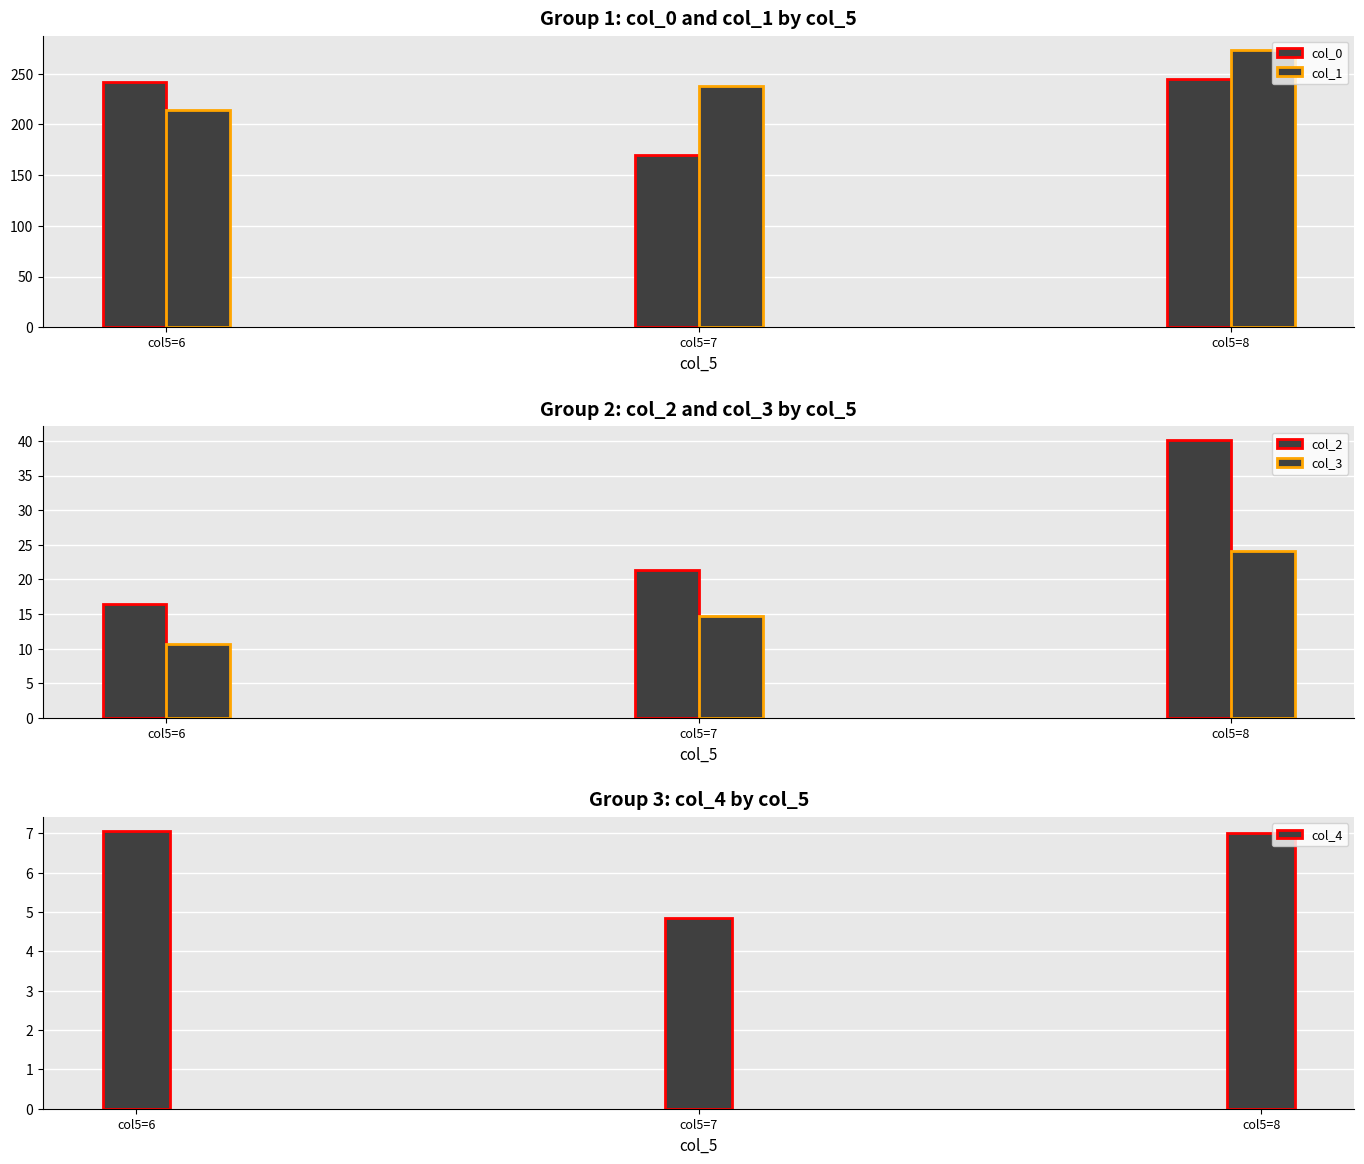

List the labels in order of col_1 value, smallest first.

col5=6, col5=7, col5=8